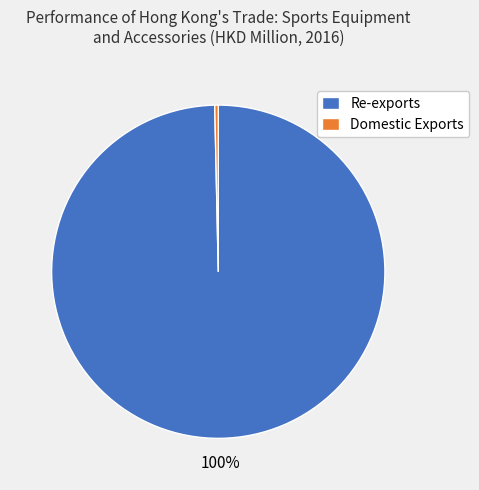

Which category has the smallest portion of the pie?

Domestic Exports